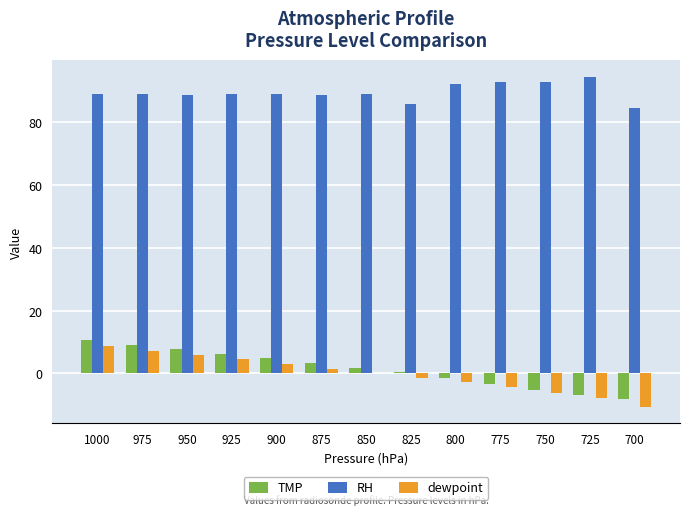

True or false: RH has a value of 88.9 at 900.

True